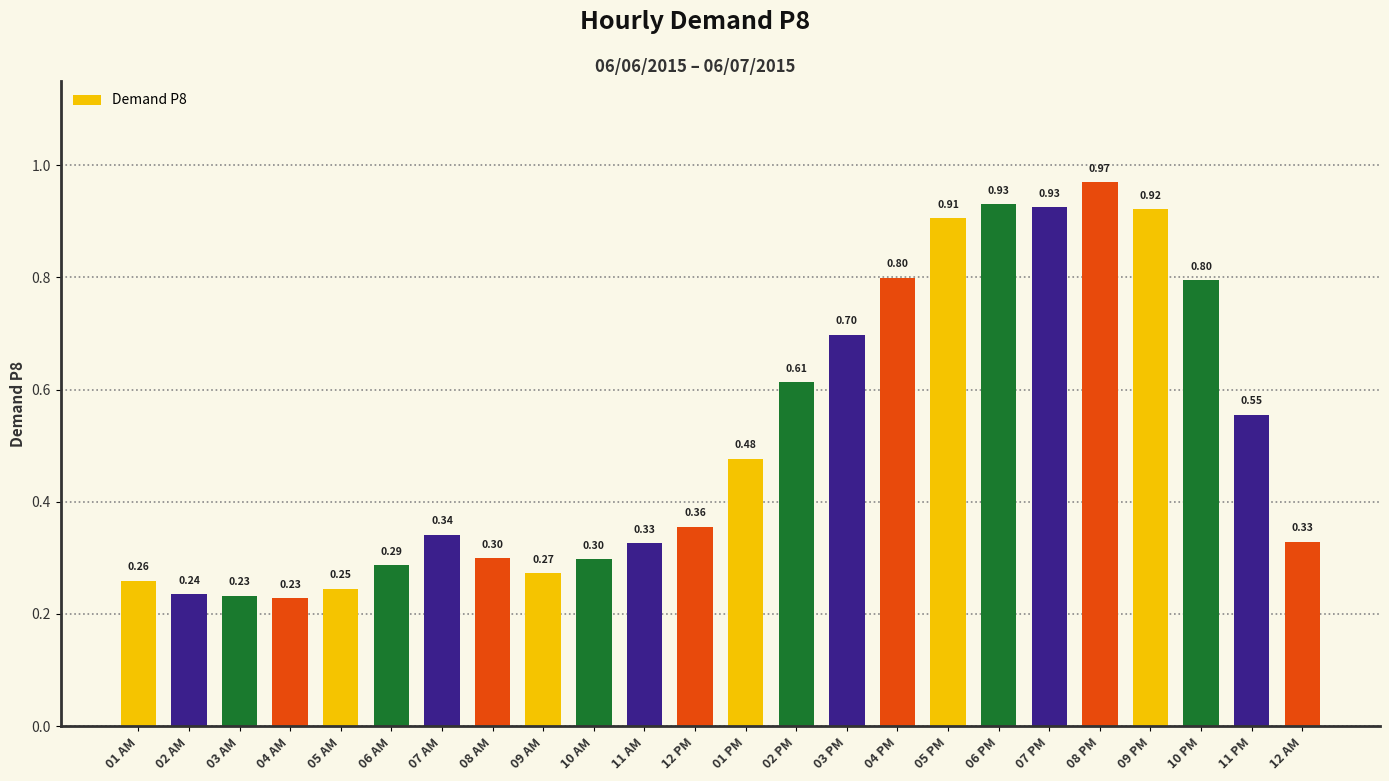

What is the change in value from 08 PM to 10 PM?

-0.2